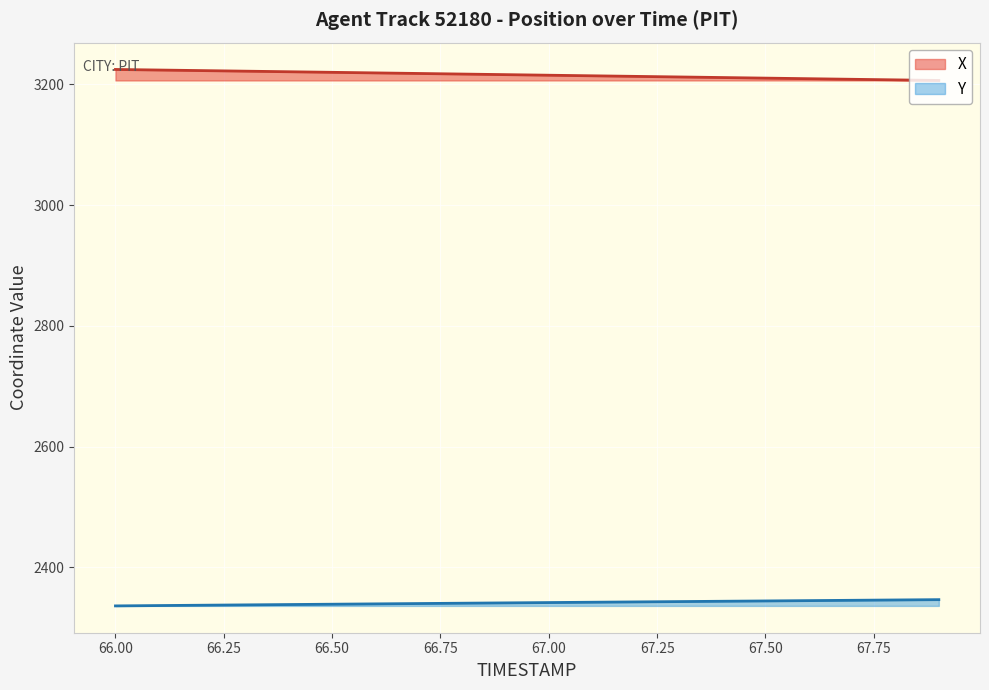

Rank the series by their average value, from lowest to highest.

Y, X